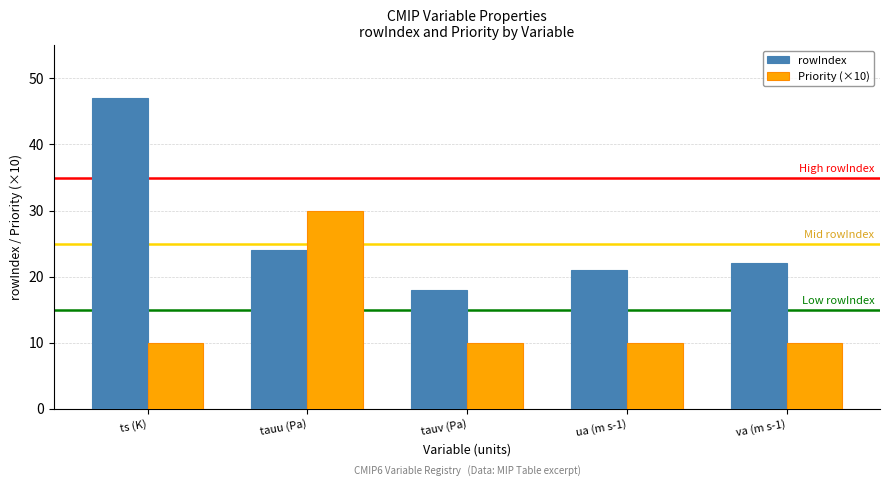

What is the label of the 3rd bar from the right?

tauv (Pa)